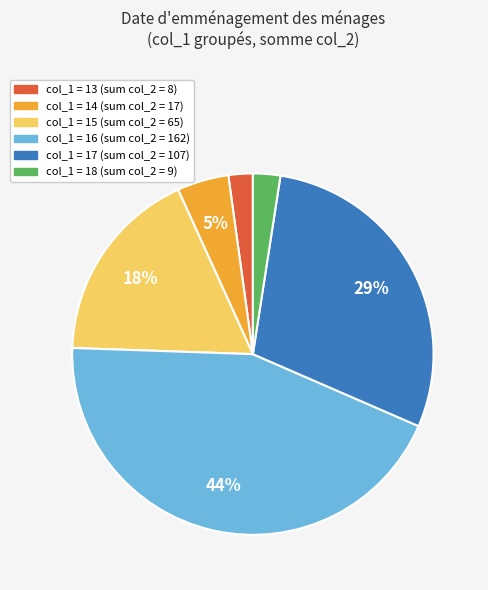

Is there any slice that represents more than half of the pie?

No